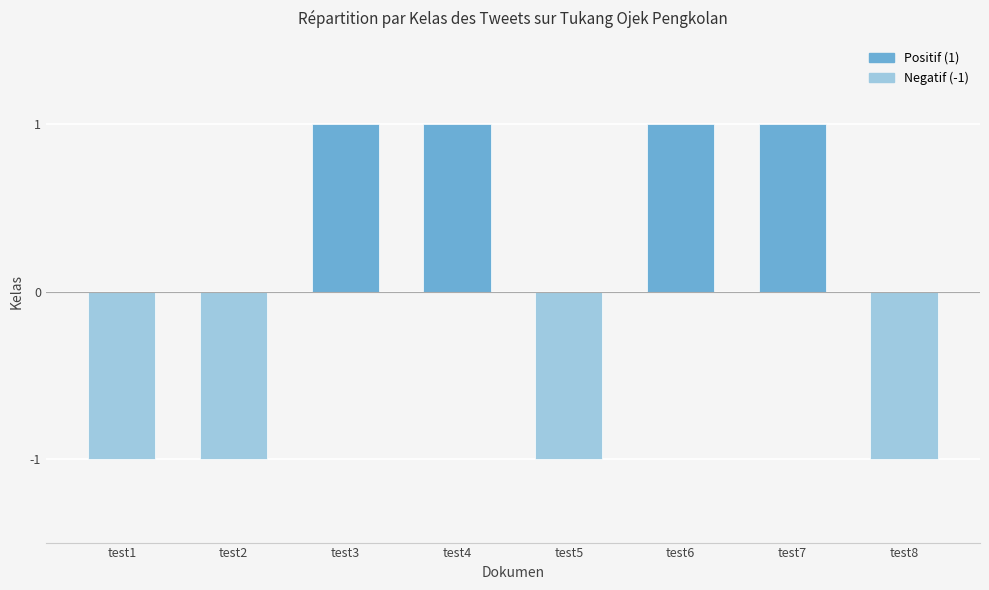

The chart shows a value of 1 at test4. True or false?

True